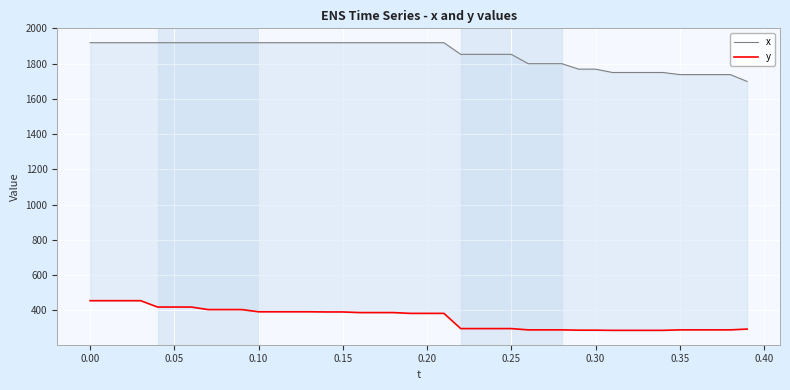

Reading right to left, list all the values displayed in this chart.

x: 1699.0	1738.0	1738.0	1738.0	1738.0	1750.0	1750.0	1750.0	1750.0	1769.0	1769.0	1800.0	1800.0	1800.0	1853.0	1853.0	1853.0	1853.0	1919.0	1919.0	1919.0	1919.0	1919.0	1919.0	1919.0	1919.0	1919.0	1919.0	1919.0	1919.0	1919.0	1919.0	1919.0	1919.0	1919.0	1919.0	1919.0	1919.0	1919.0	1919.0
y: 293.4	288.9	288.9	288.9	288.9	286.2	286.2	286.2	286.2	287.1	287.1	288.9	288.9	288.9	296.1	296.1	296.1	296.1	382.5	382.5	382.5	387.0	387.0	387.0	390.6	390.6	391.5	391.5	391.5	391.5	404.1	404.1	404.1	418.5	418.5	418.5	454.5	454.5	454.5	454.5